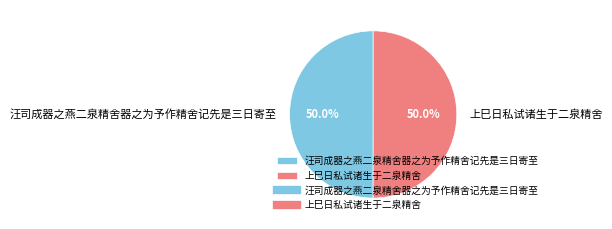

What is the total percentage of 上巳日私试诸生于二泉精舍 and 汪司成器之燕二泉精舍器之为予作精舍记先是三日寄至?

100.0%